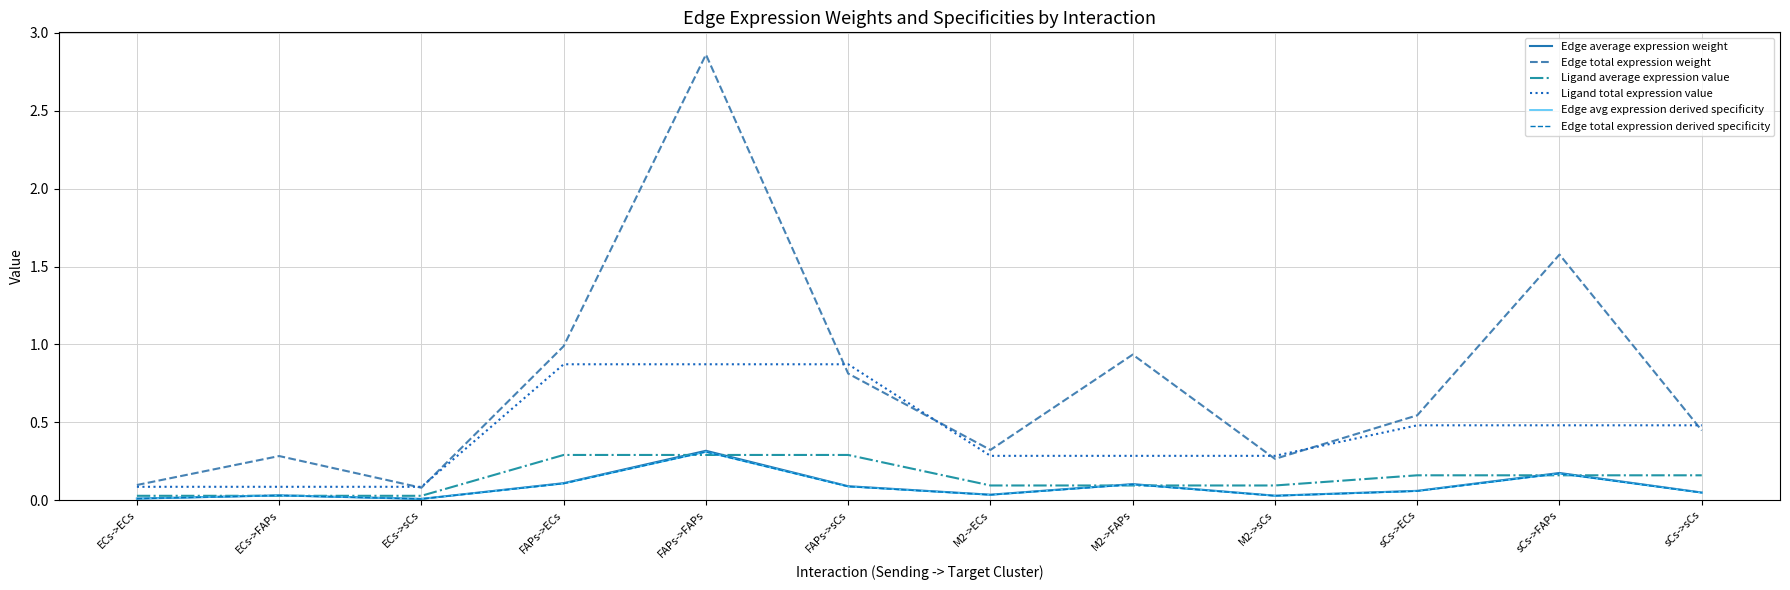

Count the Ligand total expression value values in the range 0 to 1.

12